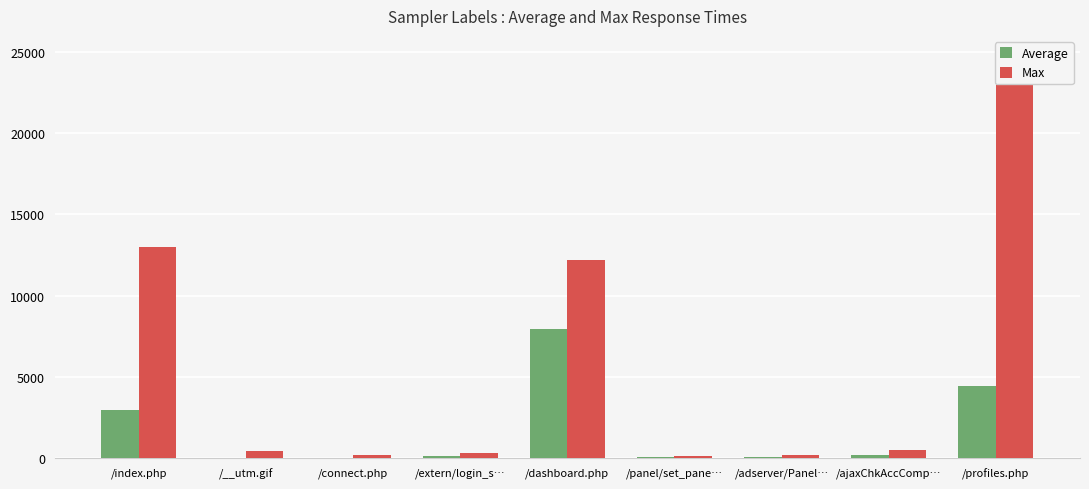

What is the total value across all series at /dashboard.php?

20136